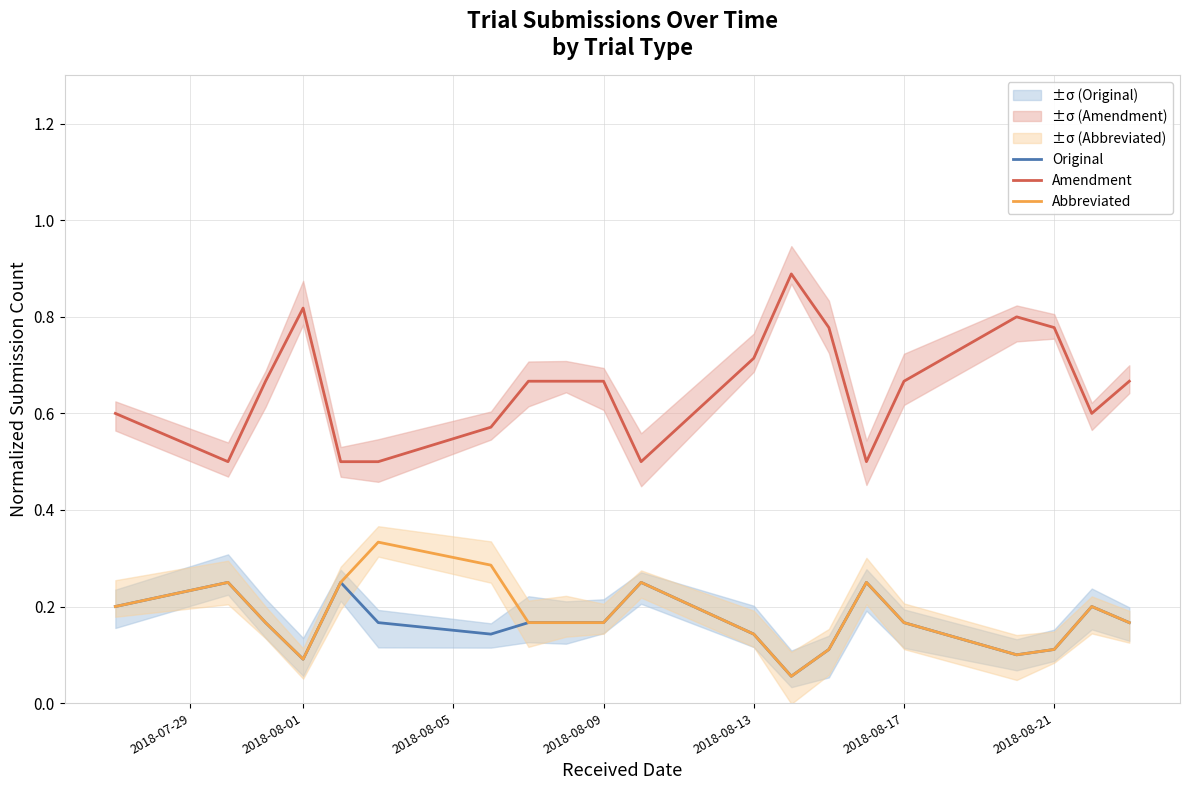

Is it true that Original equals 0.2 at 2018-08-21?

False